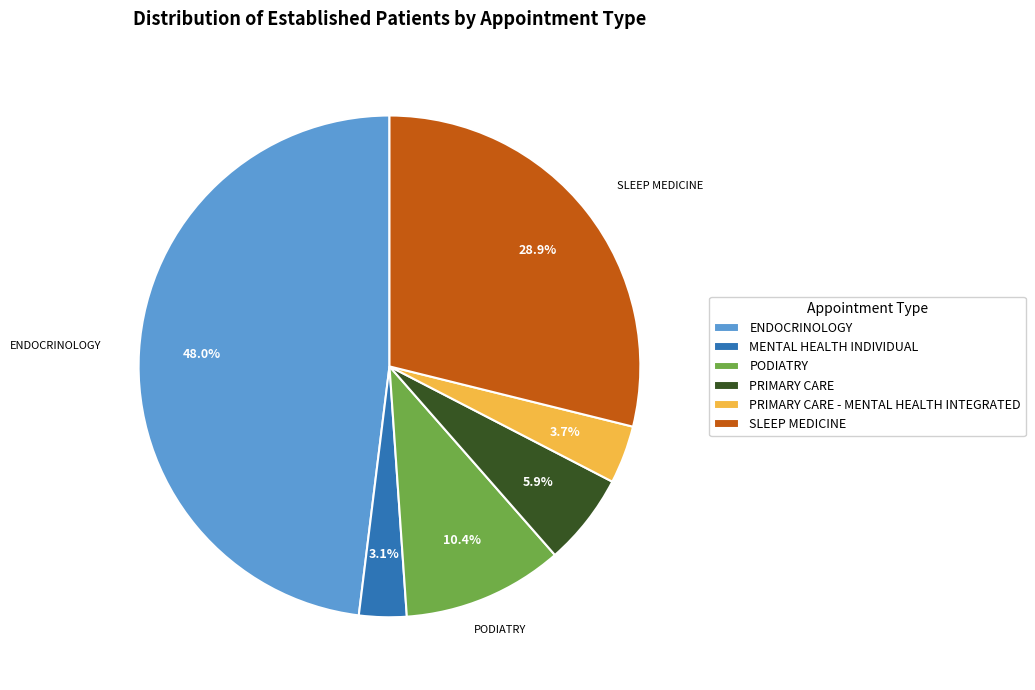

To the nearest percent, what is the combined percentage of ENDOCRINOLOGY and SLEEP MEDICINE?

77%